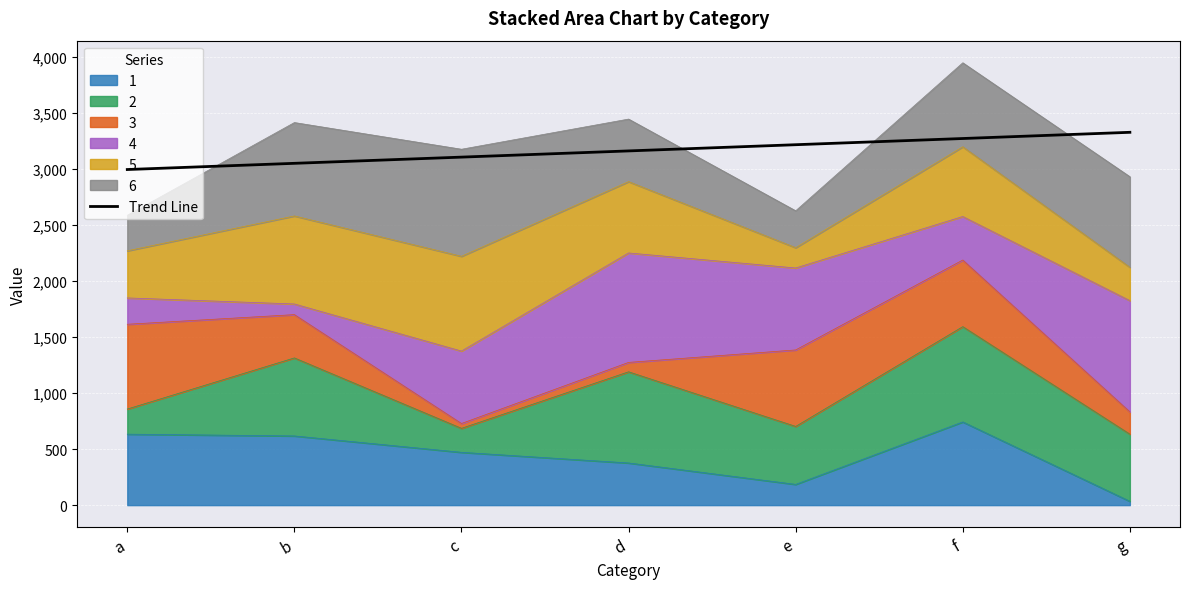

What is the difference between the maximum and minimum values?

331.9